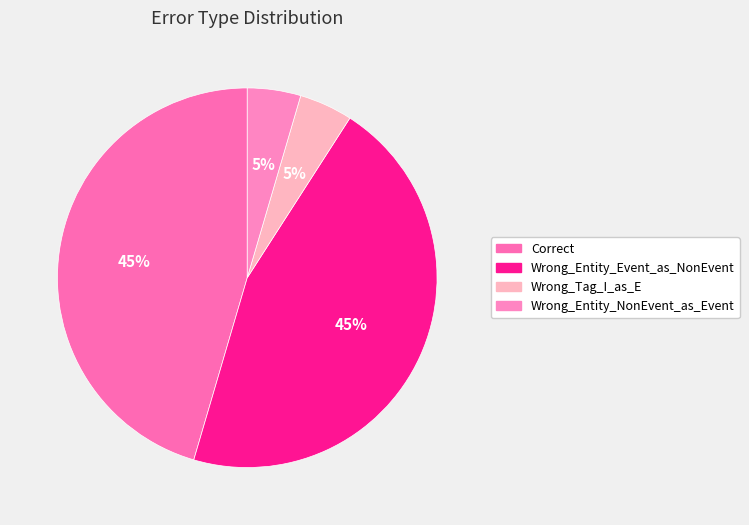

How many slices are in this pie chart?

4